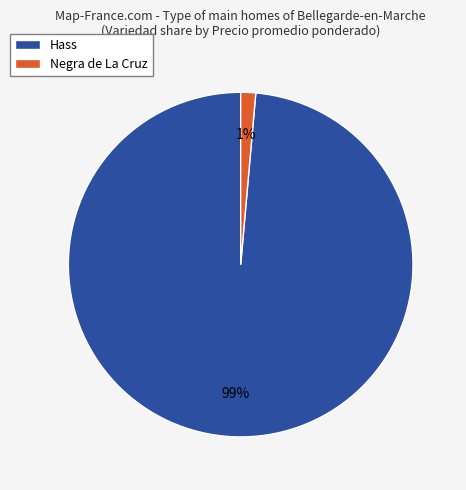

Is it true that Hass is 99% of the pie?

True